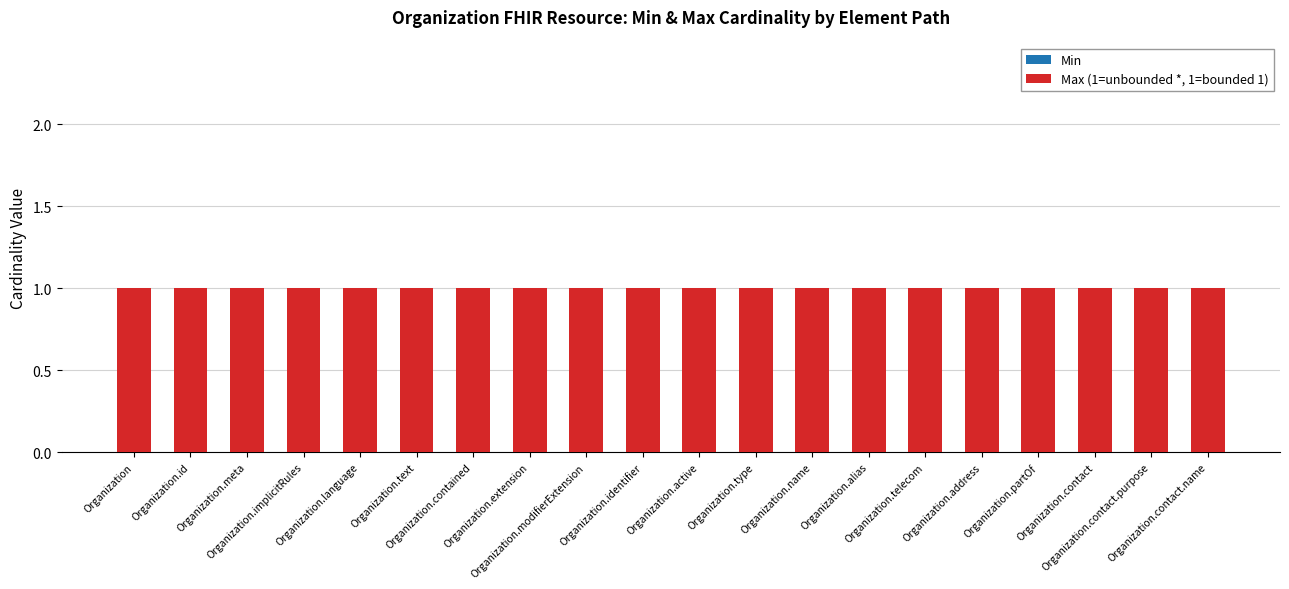

What position from the right is Organization.text?

15